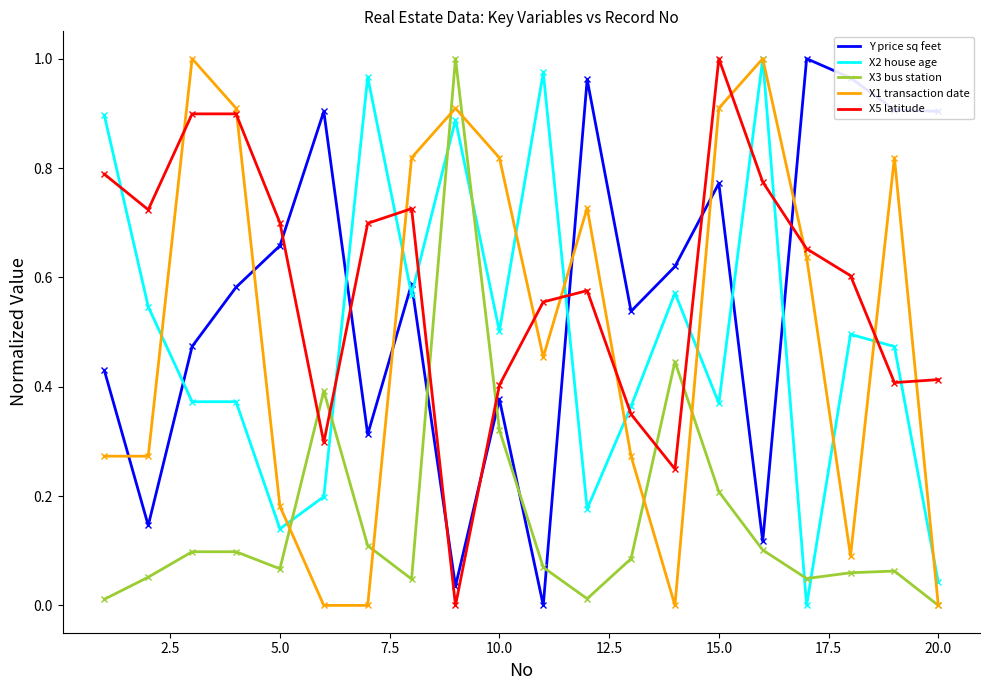

What are all the series names shown in the legend?

Y price sq feet, X2 house age, X3 bus station, X1 transaction date, X5 latitude